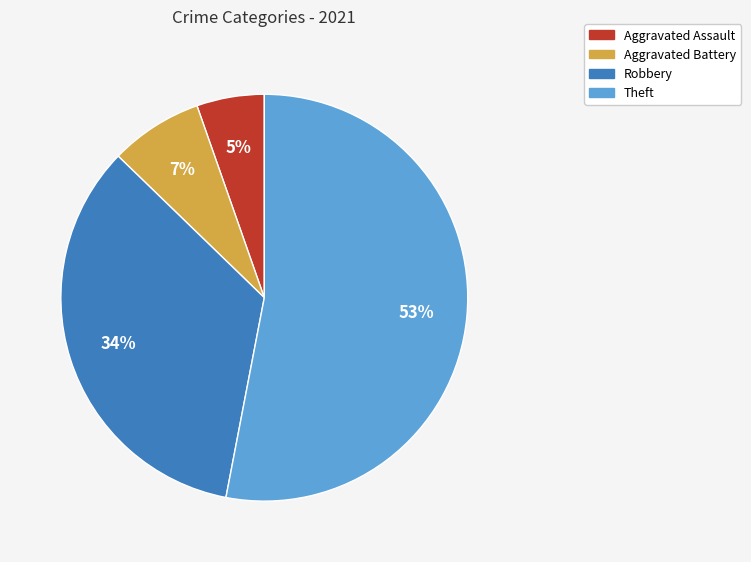

Rank the categories by value from lowest to highest.

Aggravated Assault, Aggravated Battery, Robbery, Theft